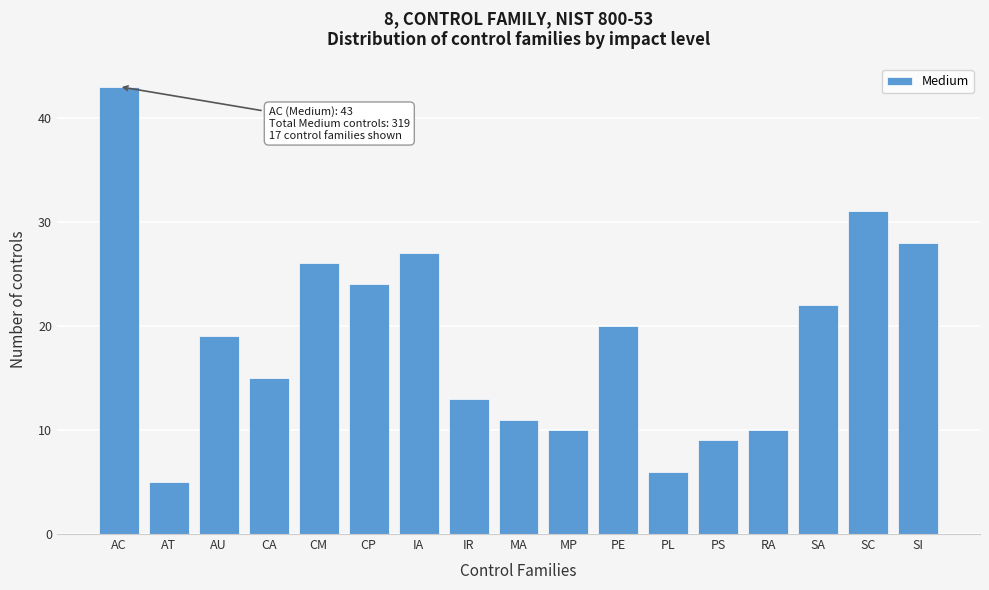

Reading right to left, extract all data points from this chart.

SI=28	SC=31	SA=22	RA=10	PS=9	PL=6	PE=20	MP=10	MA=11	IR=13	IA=27	CP=24	CM=26	CA=15	AU=19	AT=5	AC=43